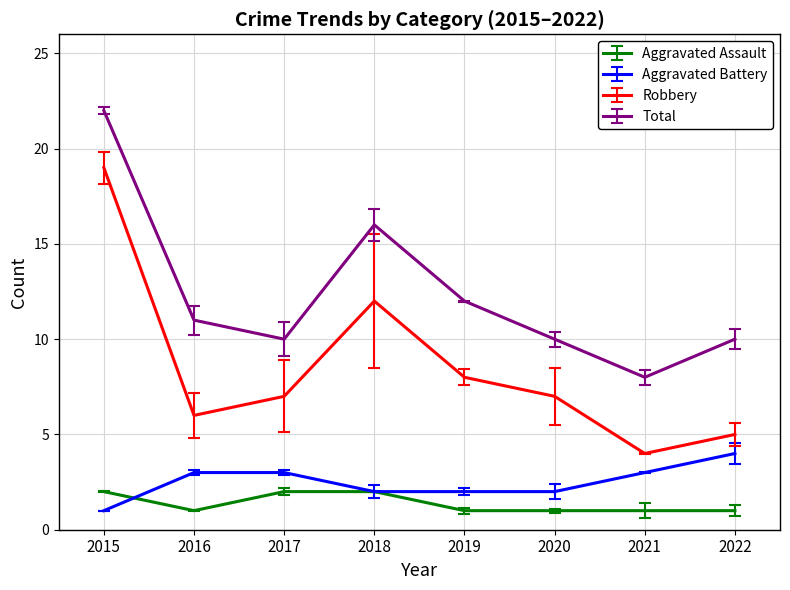

The value of Robbery at 2020 is 7. True or false?

True